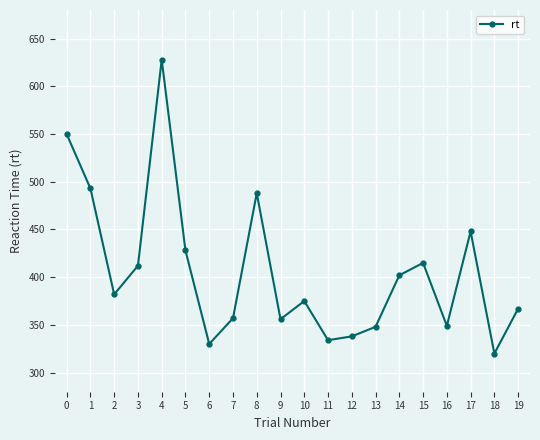

How many points are higher than both their immediate neighbors (excluding endpoints)?

5